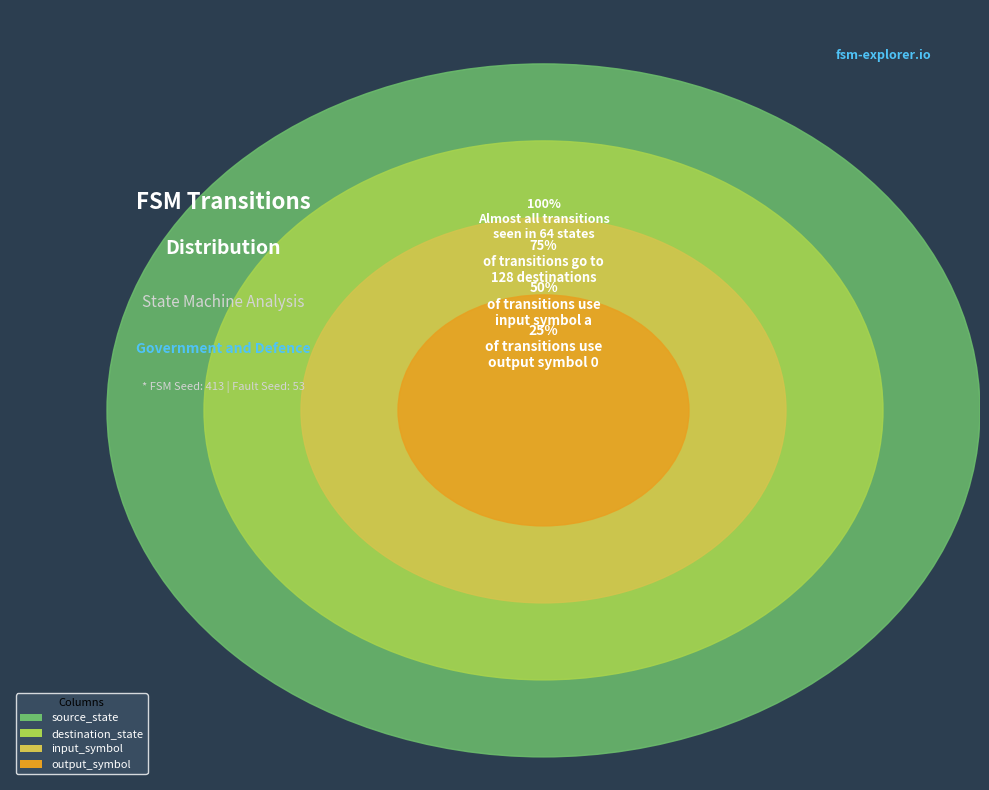

Does input_symbol represent more than half of the total?

No